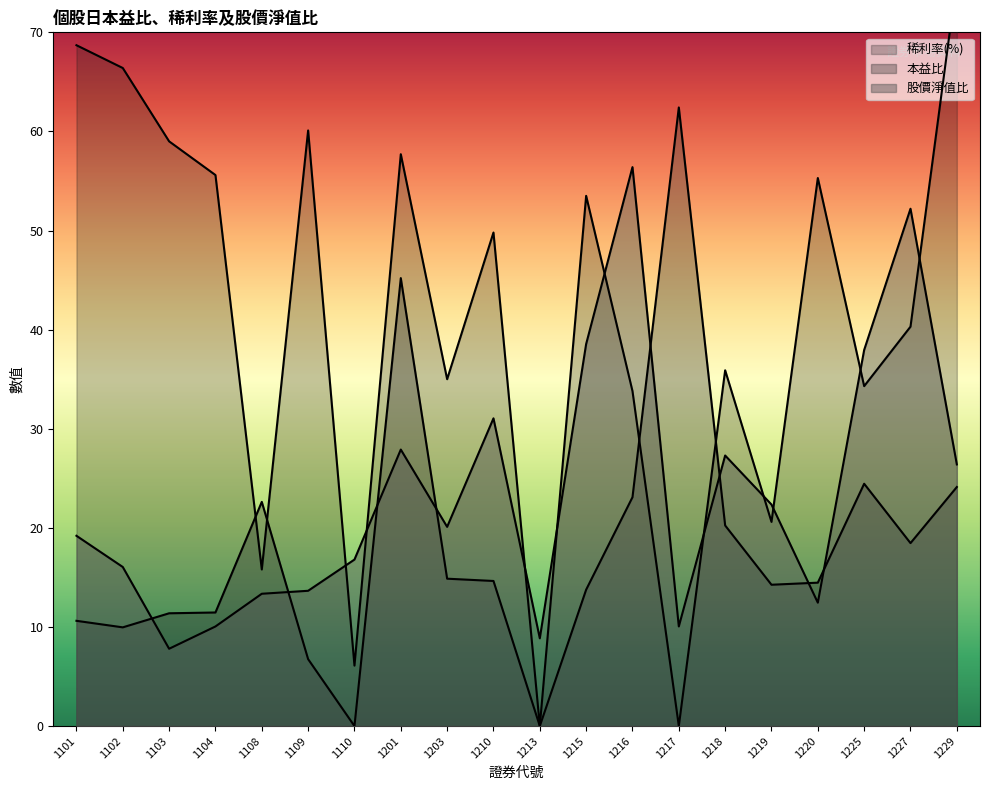

True or false: 稀利率(%) has a value of 13.4 at 1219.

False